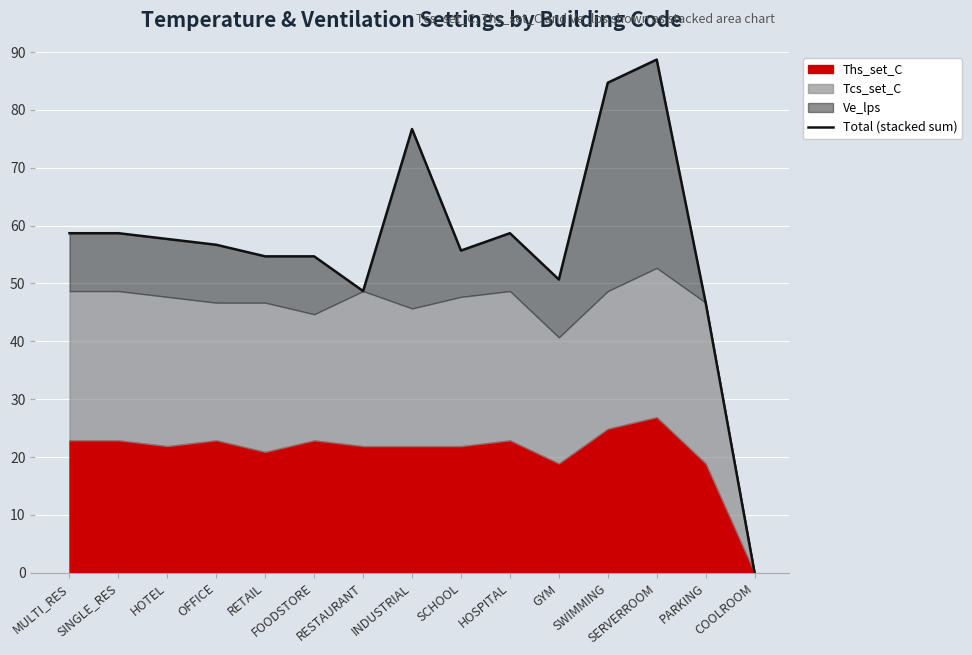

What value does the data have at HOSPITAL?

58.7